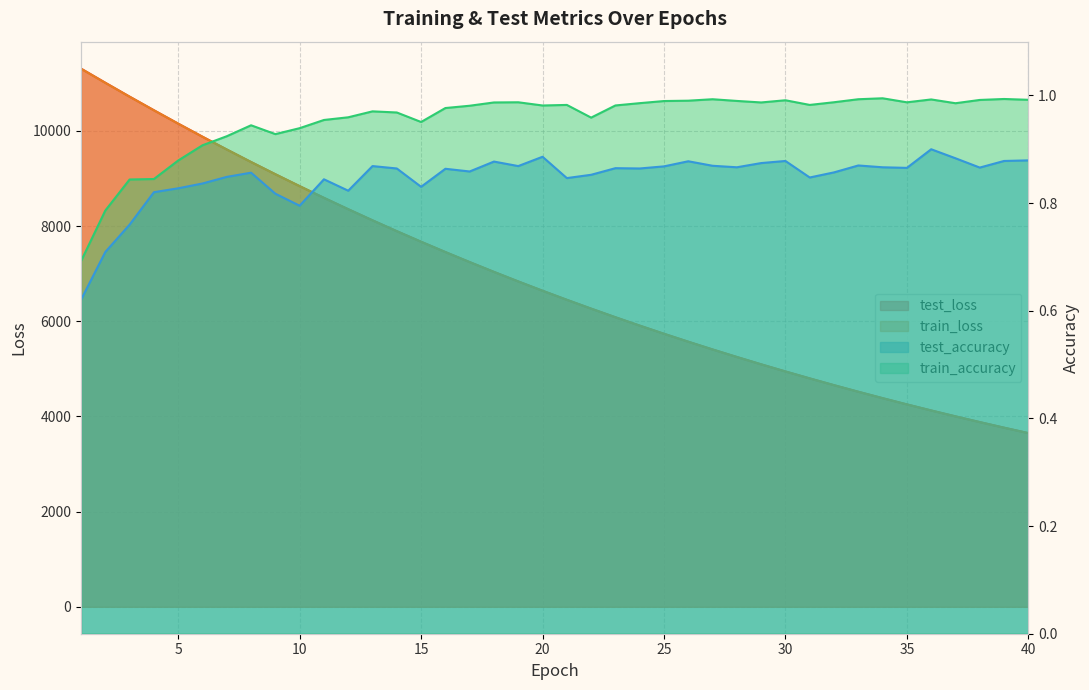

What is the total value across all series at 33?

9040.2